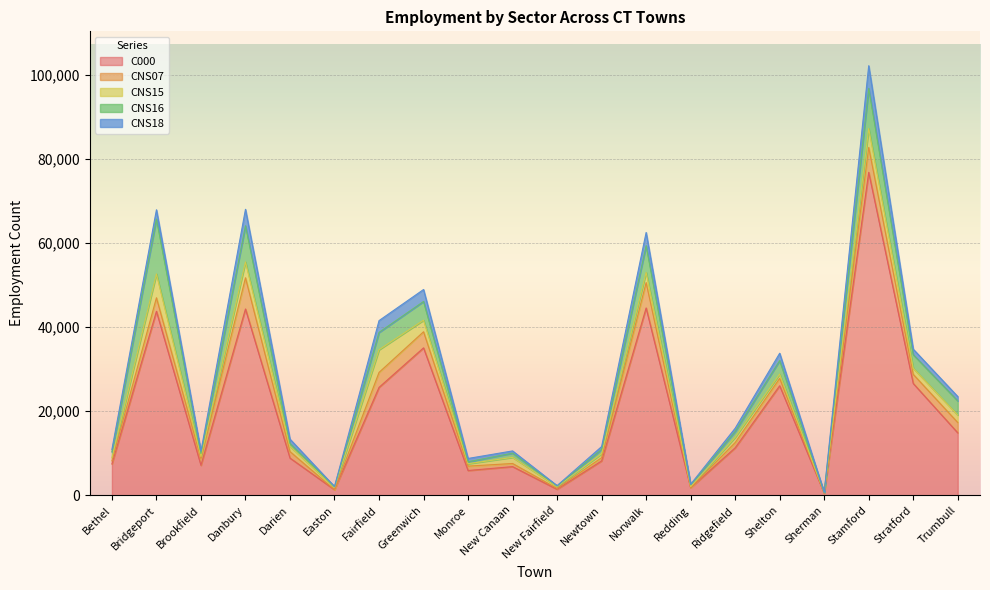

Is it true that CNS07 equals 449 at Newtown?

False